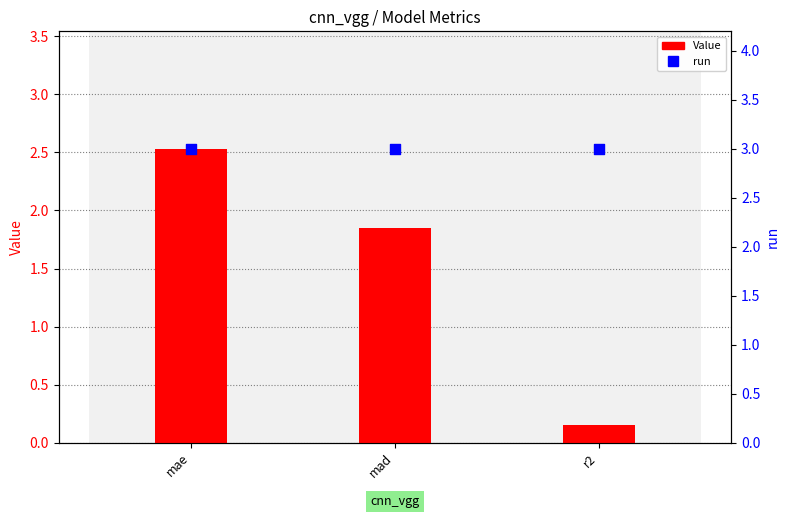

Which series reaches the minimum Y coordinate?

Value